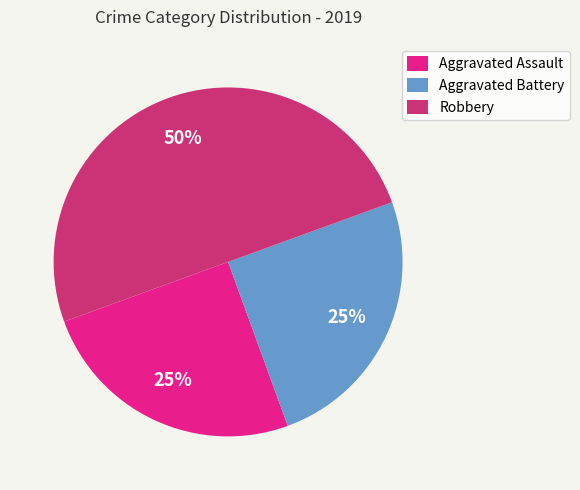

Which category has the biggest portion of the pie?

Robbery